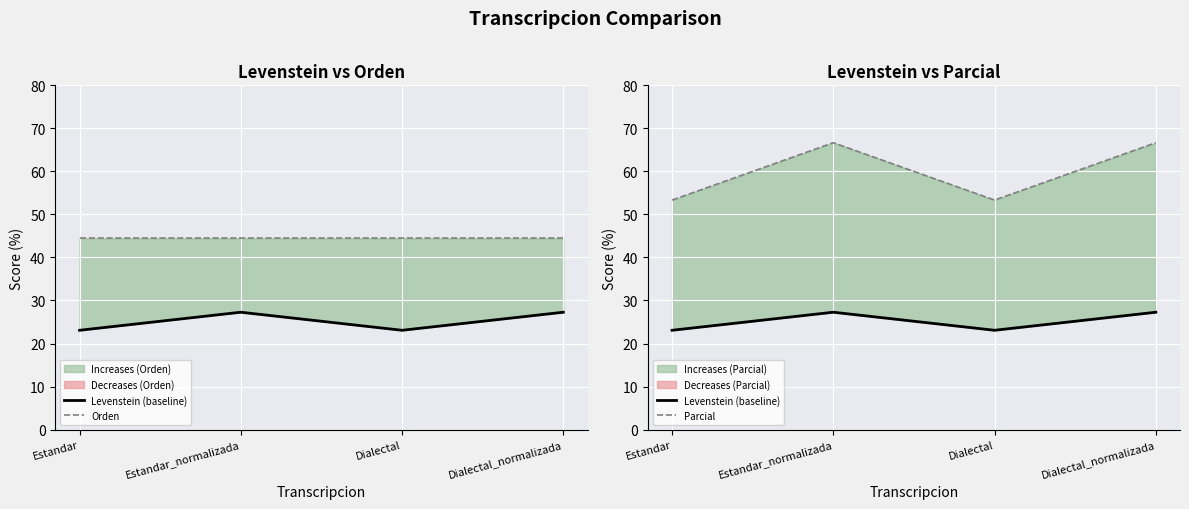

Reading right to left, extract all data points from this chart.

Levenstein (baseline): Dialectal_normalizada=27.3	Dialectal=23.1	Estandar_normalizada=27.3	Estandar=23.1
Orden: Dialectal_normalizada=44.4	Dialectal=44.4	Estandar_normalizada=44.4	Estandar=44.4
Parcial: Dialectal_normalizada=66.7	Dialectal=53.3	Estandar_normalizada=66.7	Estandar=53.3